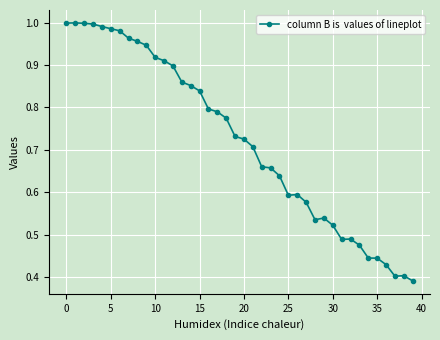

True or false: there are more than 2 points higher than both neighbors.

True